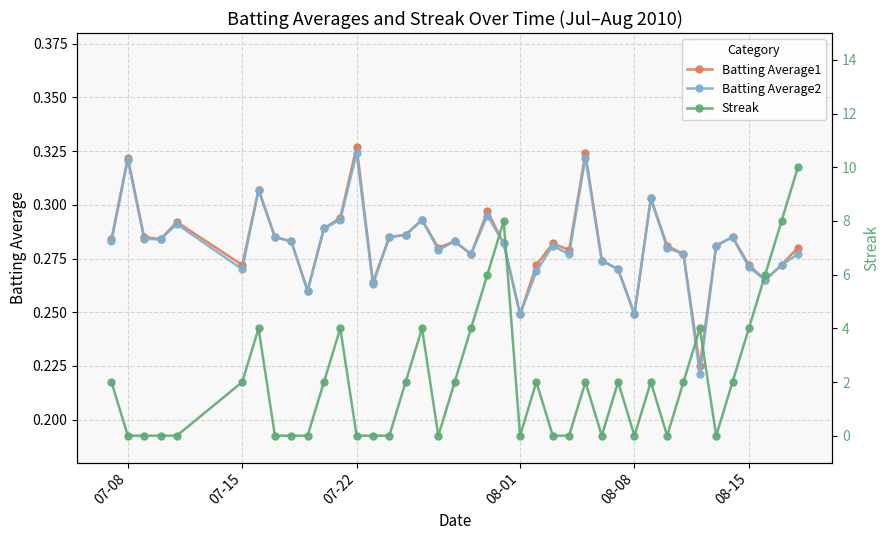

At which category does Batting Average2 reach its first local peak?

07-08